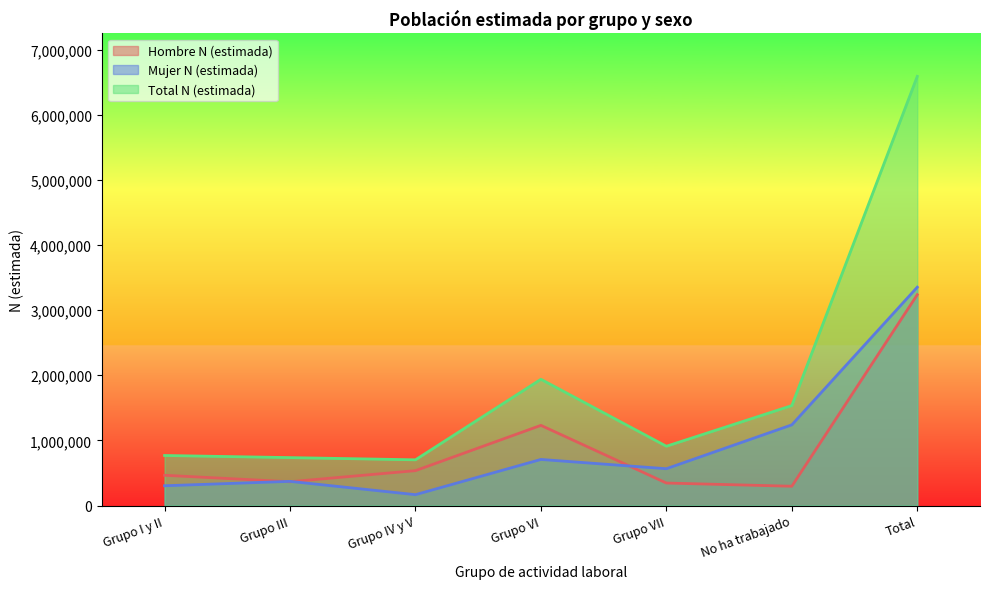

At which category does the chart reach its peak across all series?

Total